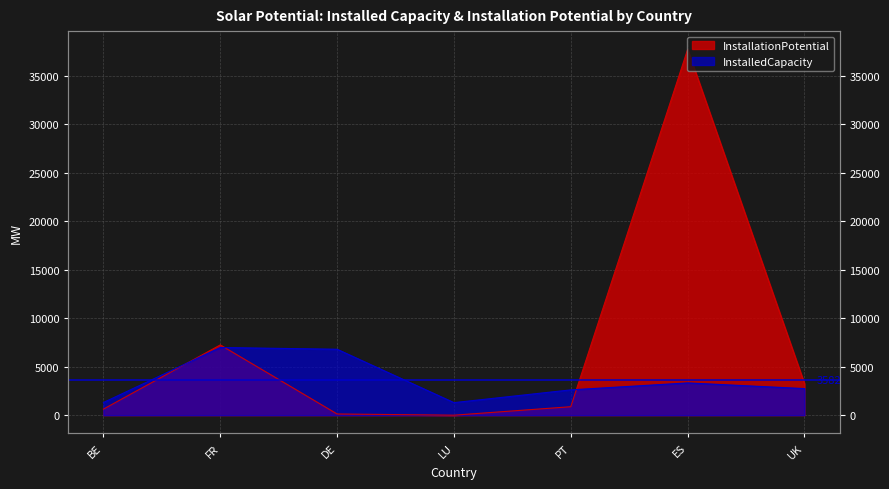

What is the spread (max minus min) of values at DE?

6681